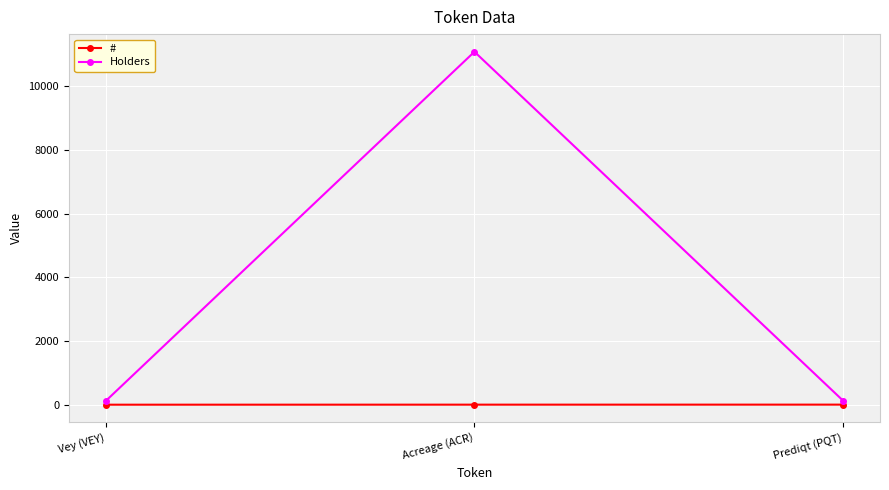

At which category is the sum across all series the highest?

Acreage (ACR)